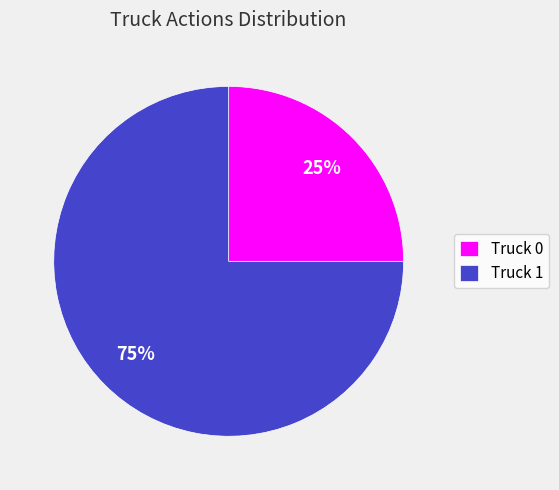

Count the number of slices in the pie.

2